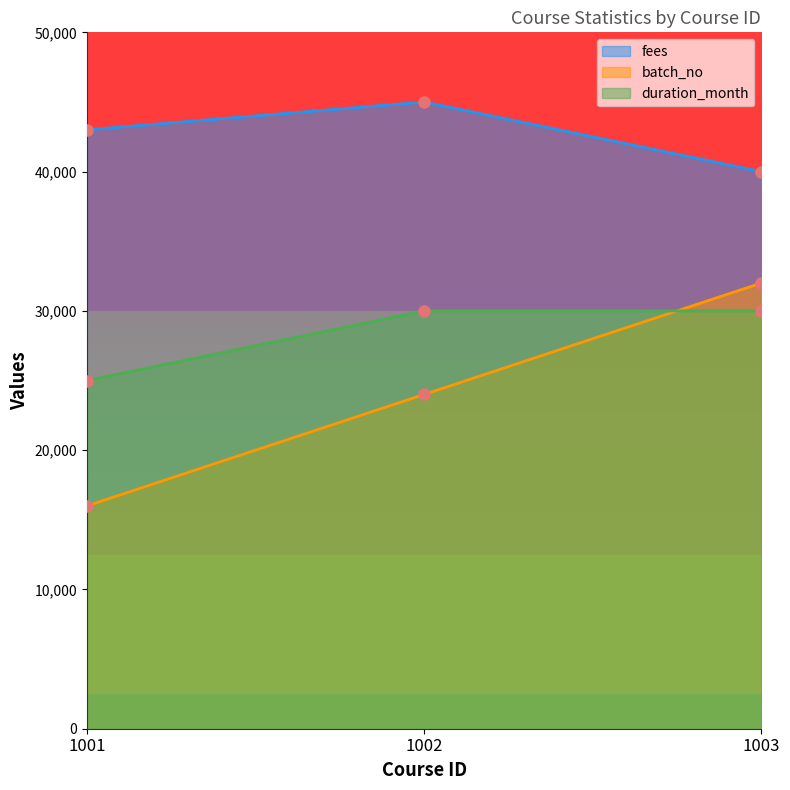

Count the number of categories in the chart.

3